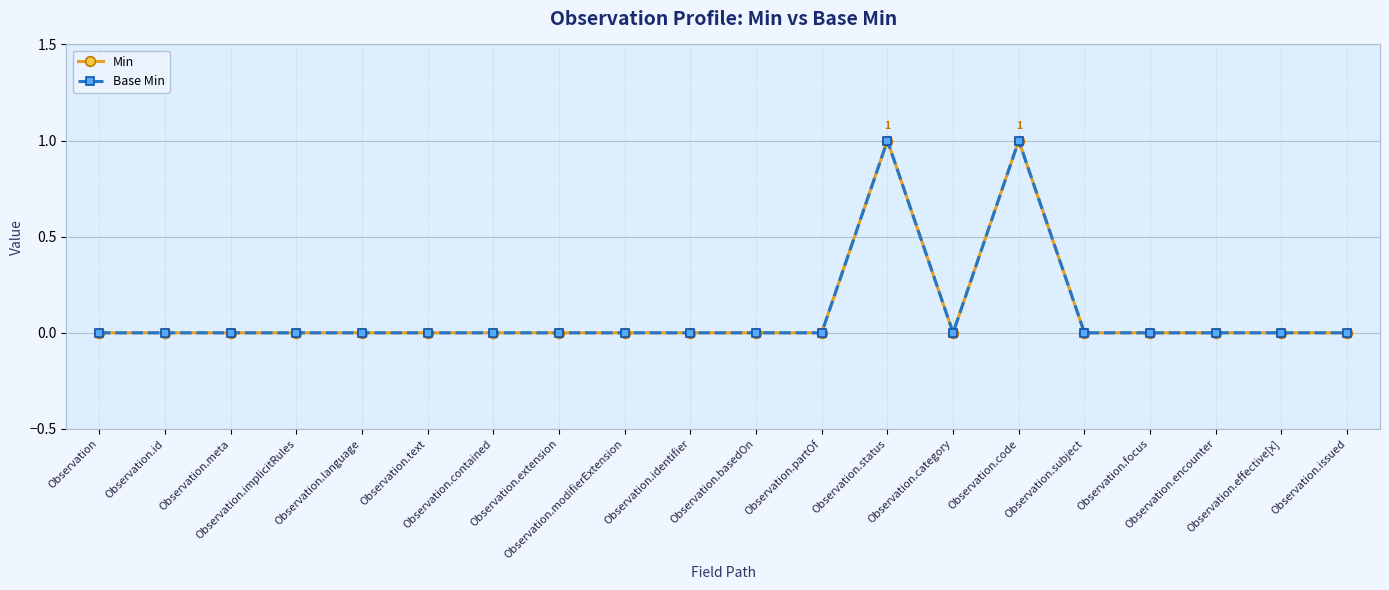

Reading right to left, list all the values displayed in this chart.

Min: 0	0	0	0	0	1	0	1	0	0	0	0	0	0	0	0	0	0	0	0
Base Min: 0	0	0	0	0	1	0	1	0	0	0	0	0	0	0	0	0	0	0	0